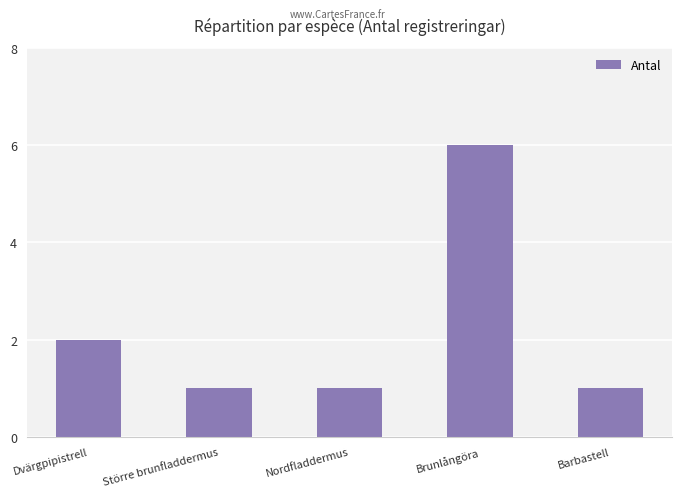

What is the difference between the values at Dvärgpipistrell and Barbastell?

1